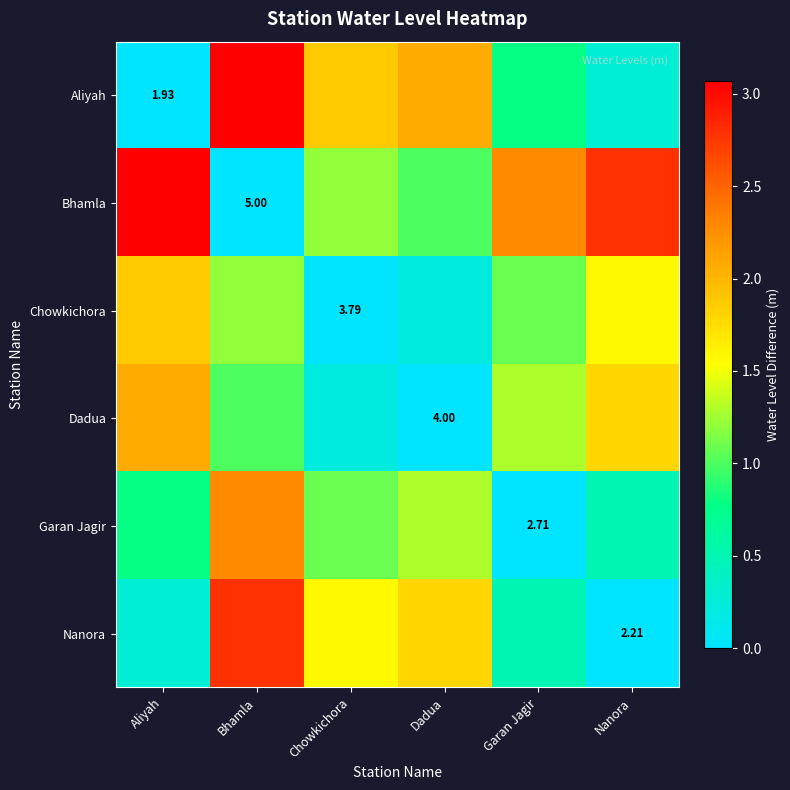

Which series has the largest total across all categories?

Bhamla